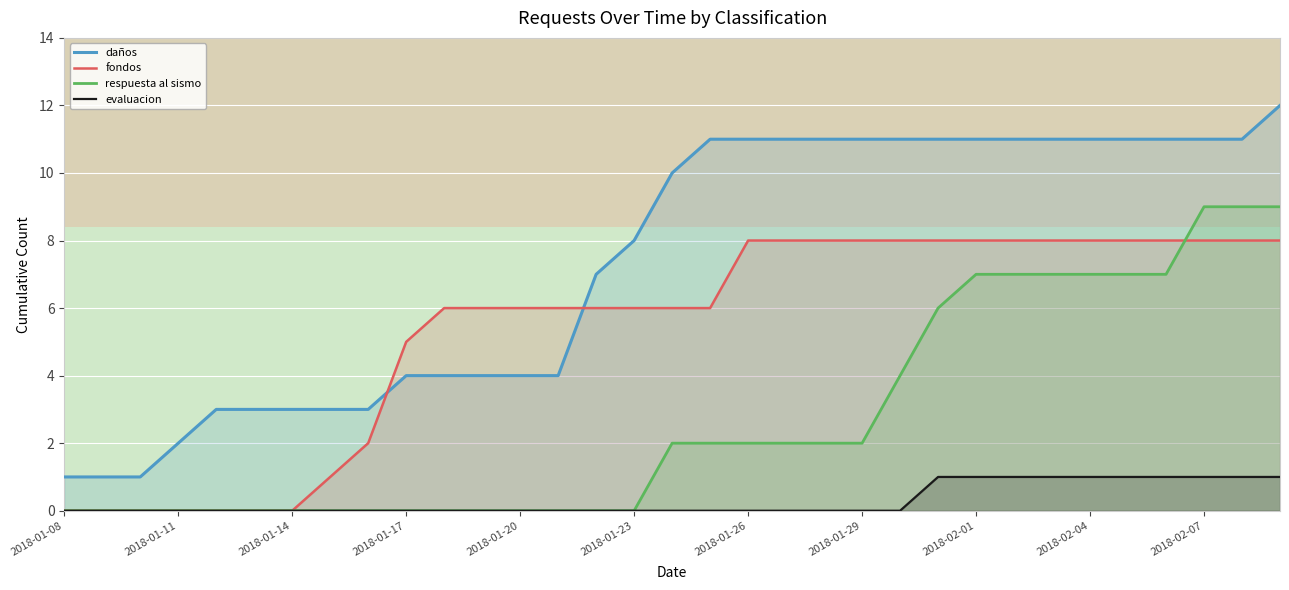

How many data points does each series have?

33